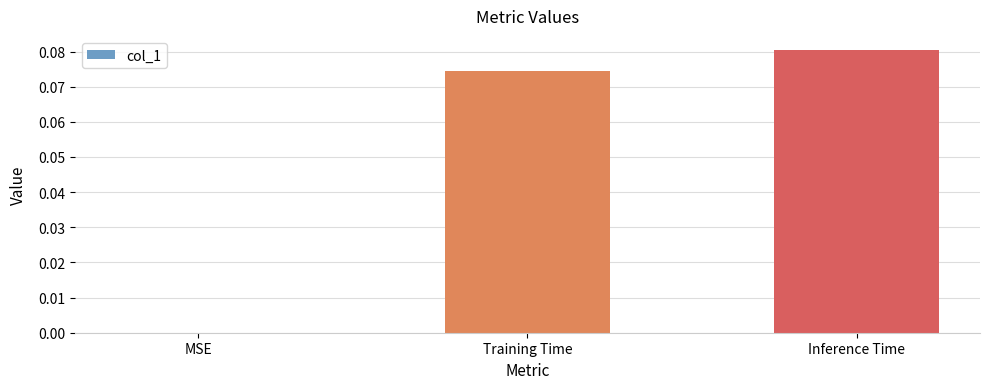

Is it true that the value at Training Time is 0.0?

False